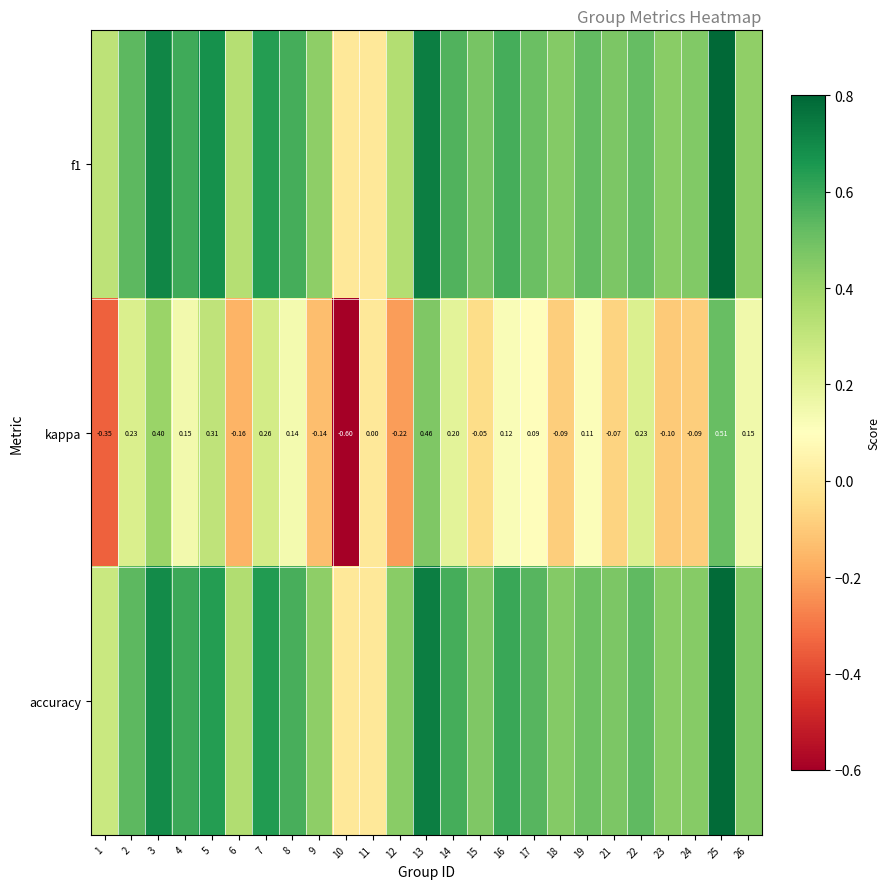

How many values in kappa are below zero?

10